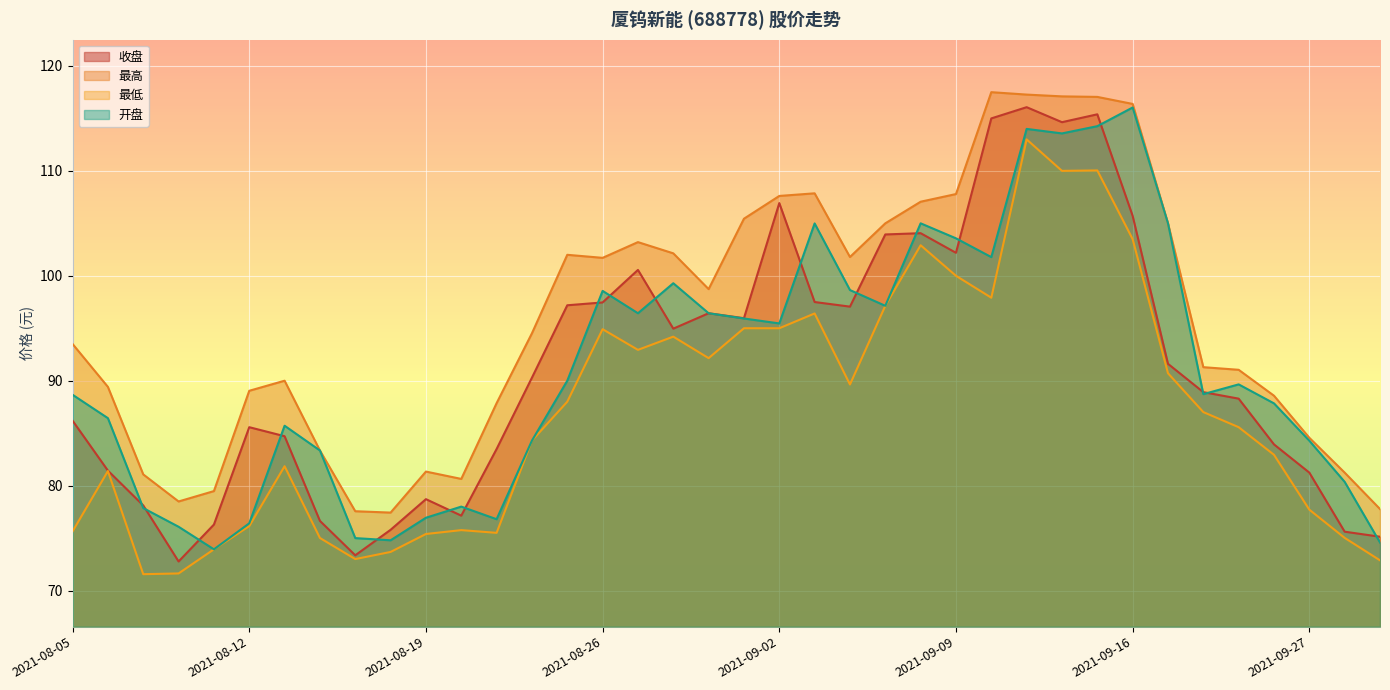

What are all the series names shown in the legend?

收盘, 最高, 最低, 开盘